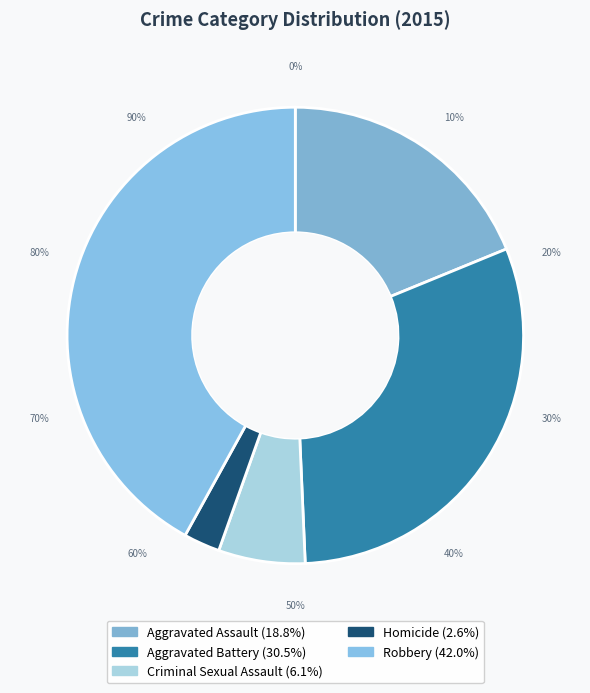

What is the smallest slice in the pie chart?

Homicide